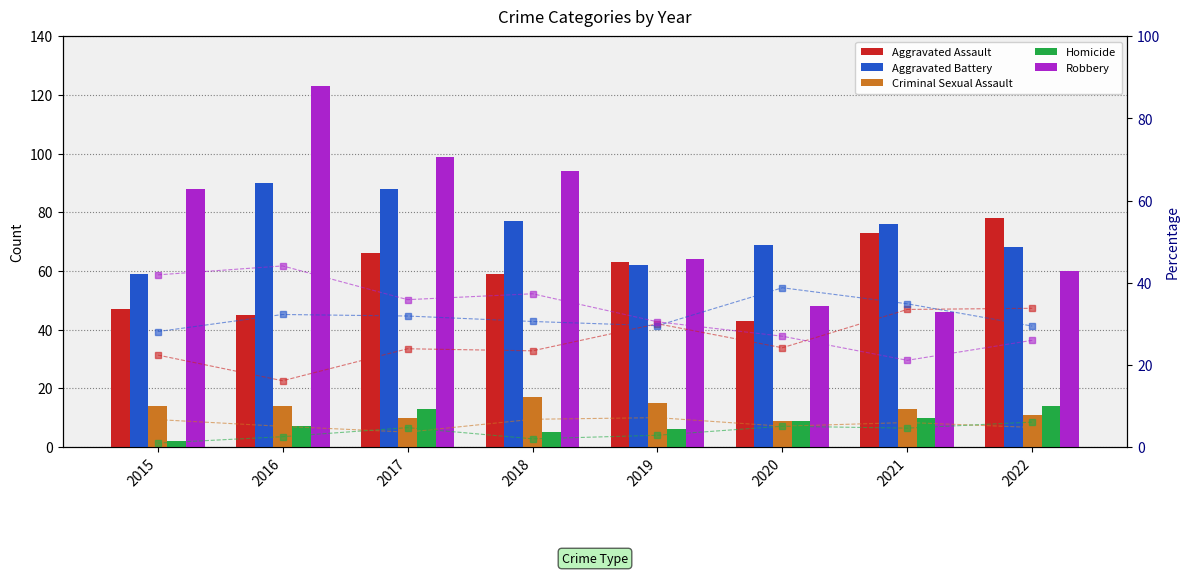

Is it true that Homicide equals 14 at 2022?

True